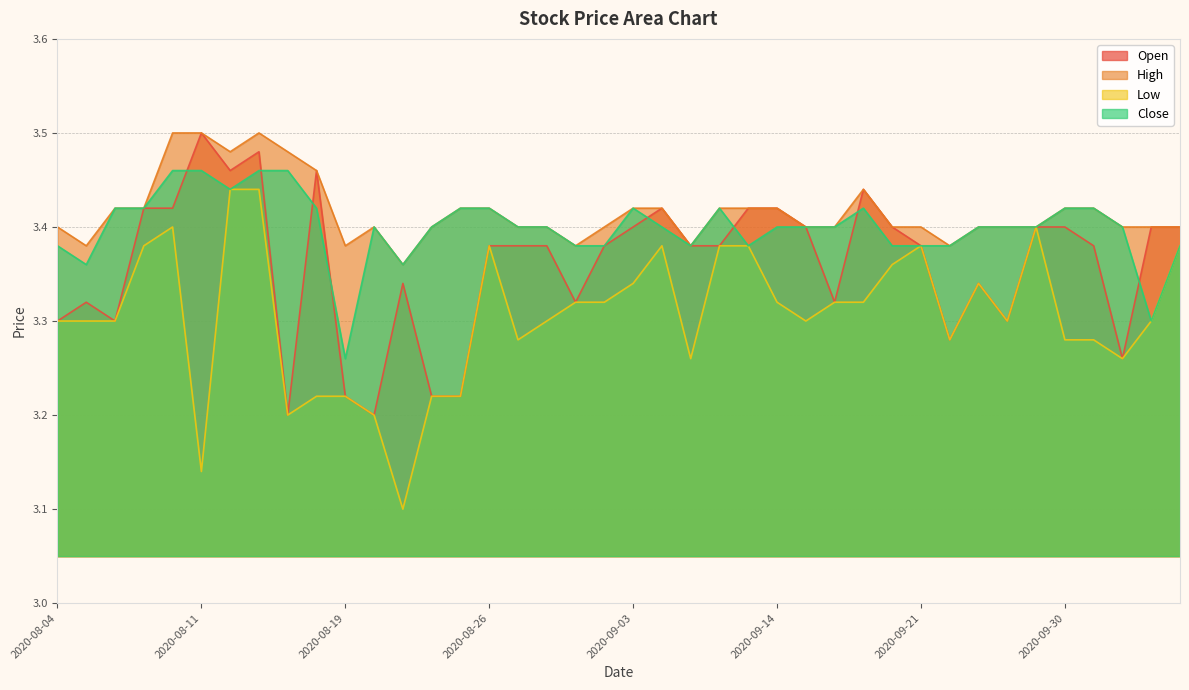

Reading right to left, transcribe all the data shown in this chart.

Open: 3.4	3.4	3.3	3.4	3.4	3.4	3.3	3.3	3.3	3.4	3.4	3.4	3.3	3.4	3.4	3.4	3.4	3.4	3.4	3.4	3.4	3.3	3.4	3.4	3.4	3.2	3.2	3.3	3.2	3.2	3.5	3.2	3.5	3.5	3.5	3.4	3.4	3.3	3.3	3.3
High: 3.4	3.4	3.4	3.4	3.4	3.4	3.4	3.4	3.4	3.4	3.4	3.4	3.4	3.4	3.4	3.4	3.4	3.4	3.4	3.4	3.4	3.4	3.4	3.4	3.4	3.4	3.4	3.4	3.4	3.4	3.5	3.5	3.5	3.5	3.5	3.5	3.4	3.4	3.4	3.4
Low: 3.4	3.3	3.3	3.3	3.3	3.4	3.3	3.3	3.3	3.4	3.4	3.3	3.3	3.3	3.3	3.4	3.4	3.3	3.4	3.3	3.3	3.3	3.3	3.3	3.4	3.2	3.2	3.1	3.2	3.2	3.2	3.2	3.4	3.4	3.1	3.4	3.4	3.3	3.3	3.3
Close: 3.4	3.3	3.4	3.4	3.4	3.4	3.4	3.4	3.4	3.4	3.4	3.4	3.4	3.4	3.4	3.4	3.4	3.4	3.4	3.4	3.4	3.4	3.4	3.4	3.4	3.4	3.4	3.4	3.4	3.3	3.4	3.5	3.5	3.4	3.5	3.5	3.4	3.4	3.4	3.4